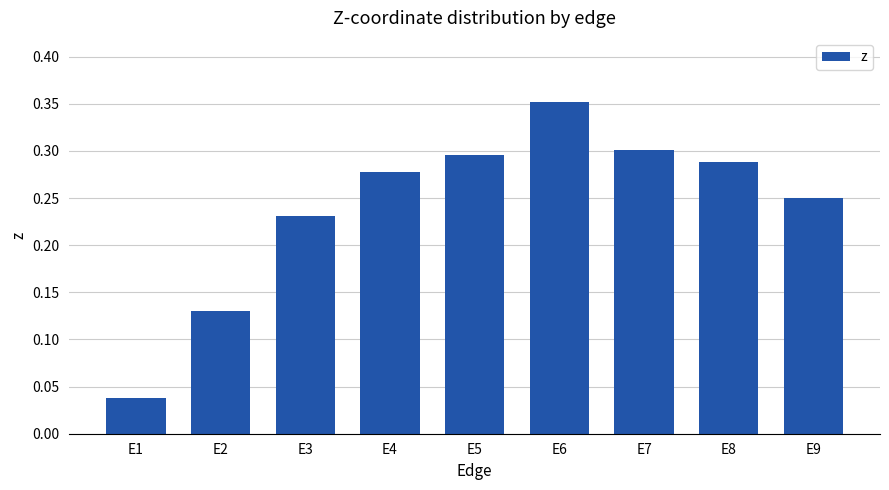

Which category has the highest value across all series?

E6